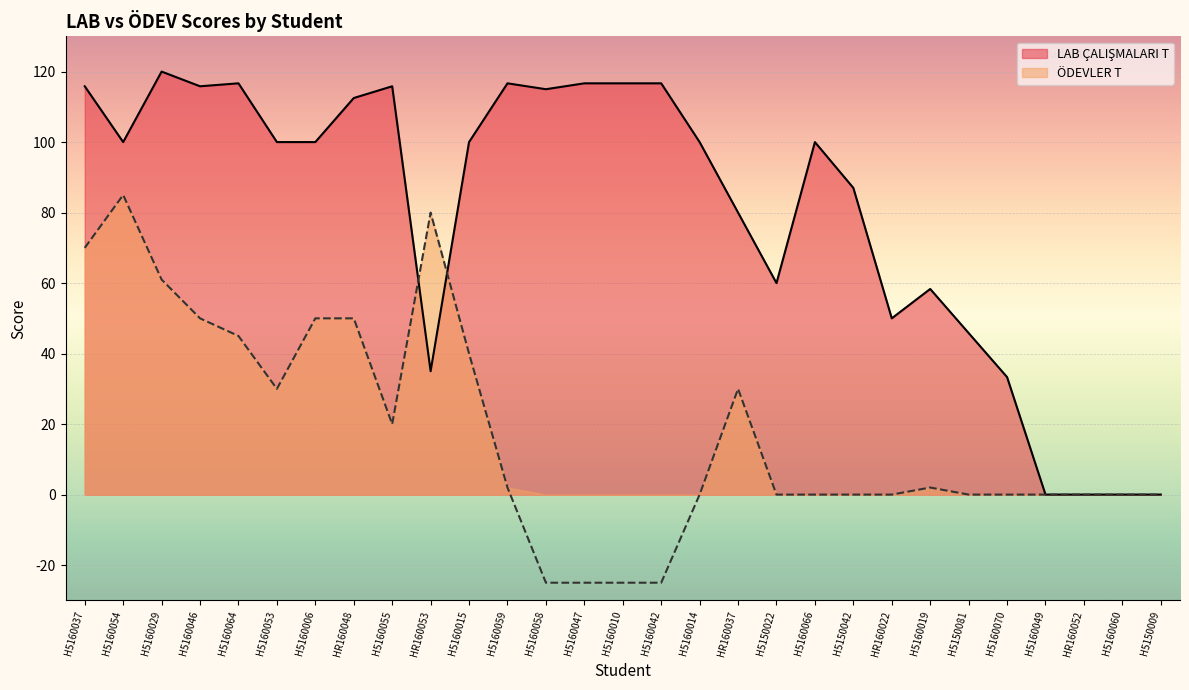

What is the highest value of the LAB ÇALIŞMALARI T series?

120.0